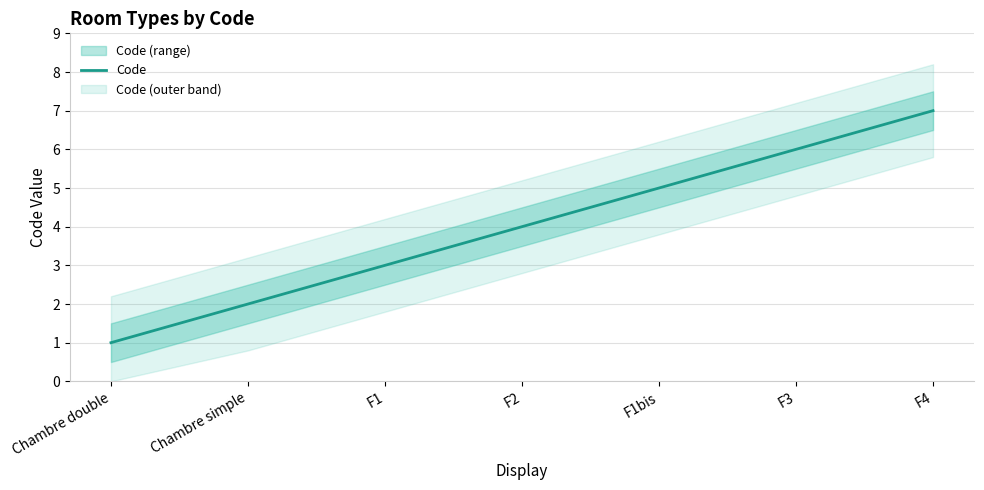

What is the greatest value displayed?

7